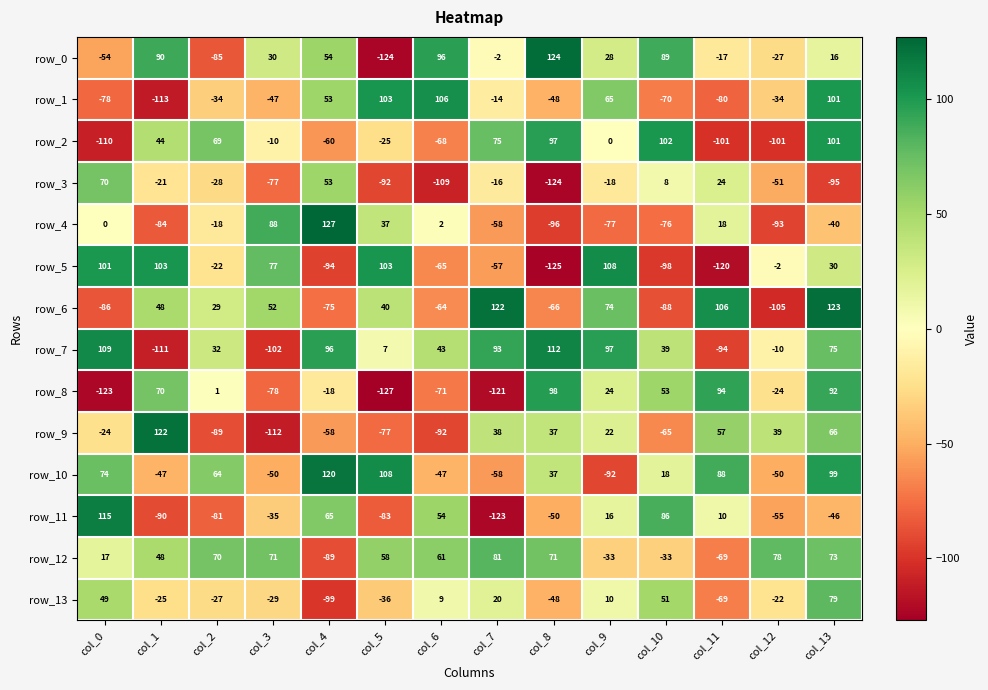

The row_5 series shows -1 at col_12. True or false?

False